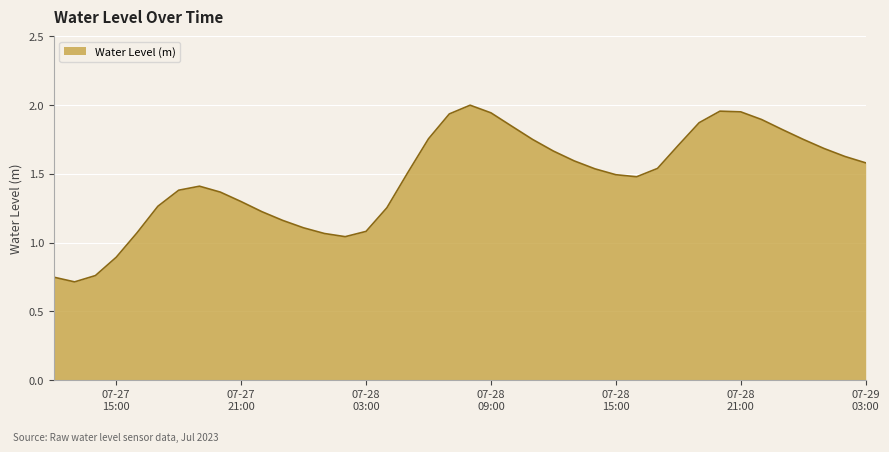

At which category does the data reach its first local valley?

2023-07-27 13:00:00